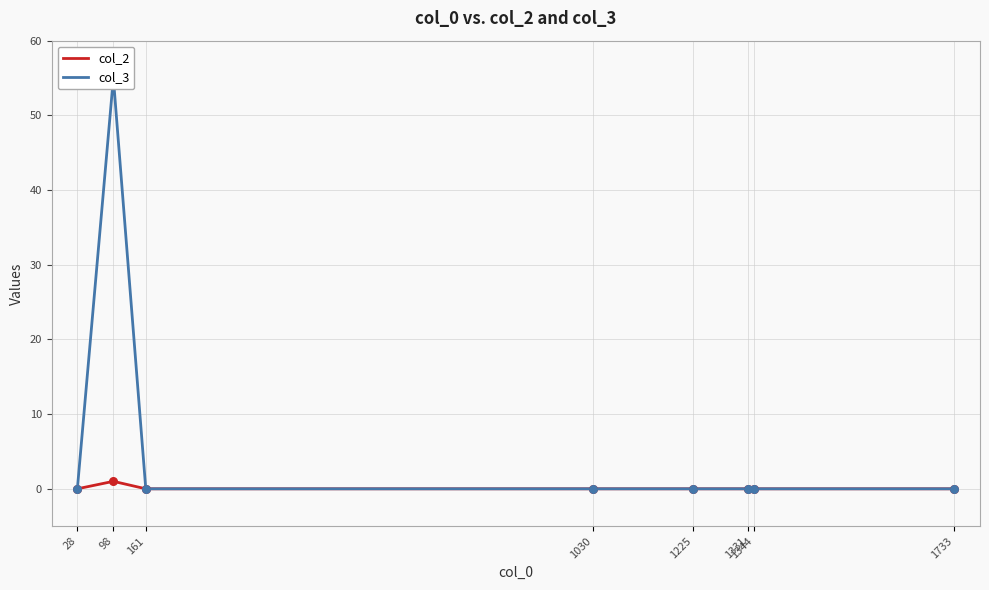

At which category is the sum across all series the highest?

98